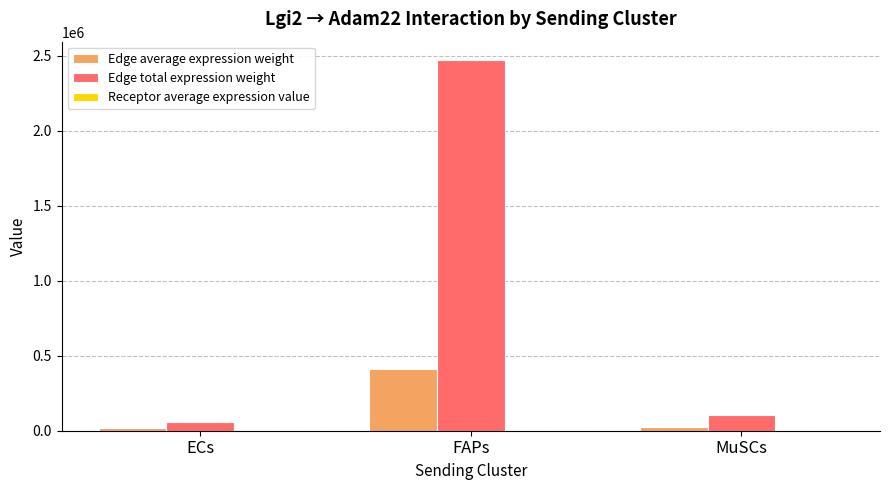

The Edge total expression weight series shows 106126.1 at MuSCs. True or false?

True